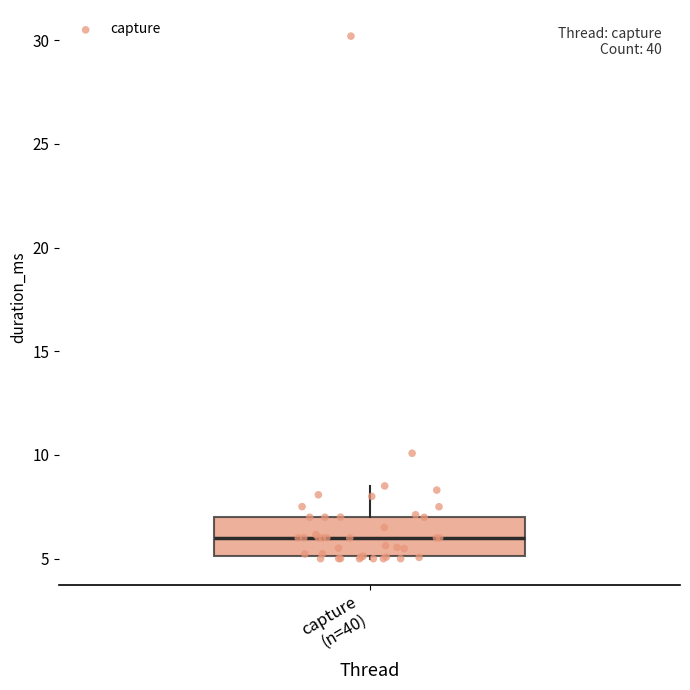

Where is the lower edge of the box for capture (n=40) on the y-axis? The values are not printed on the chart, so give them approximately, as read against the axis.

5.0